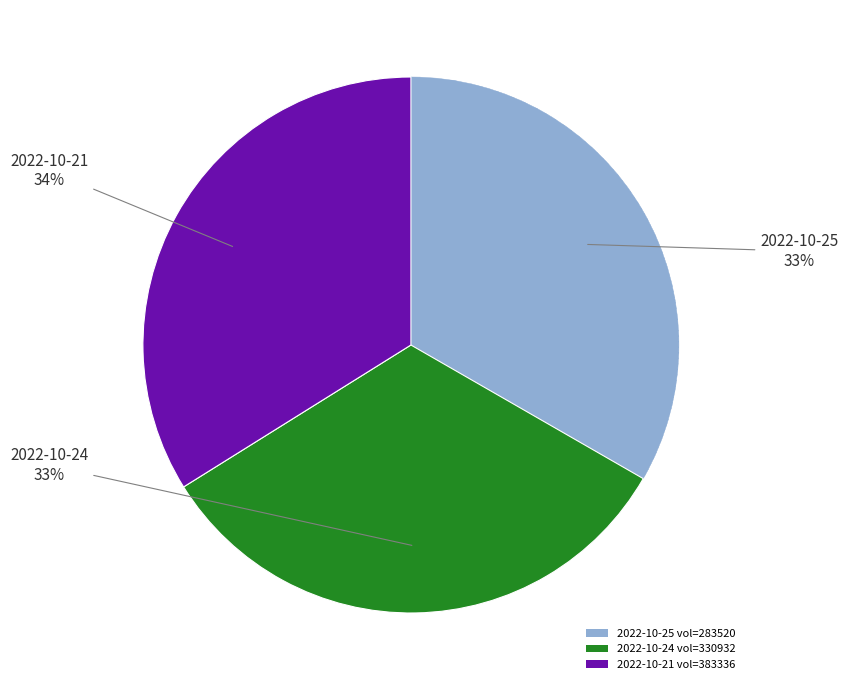

Count the number of slices in the pie.

3